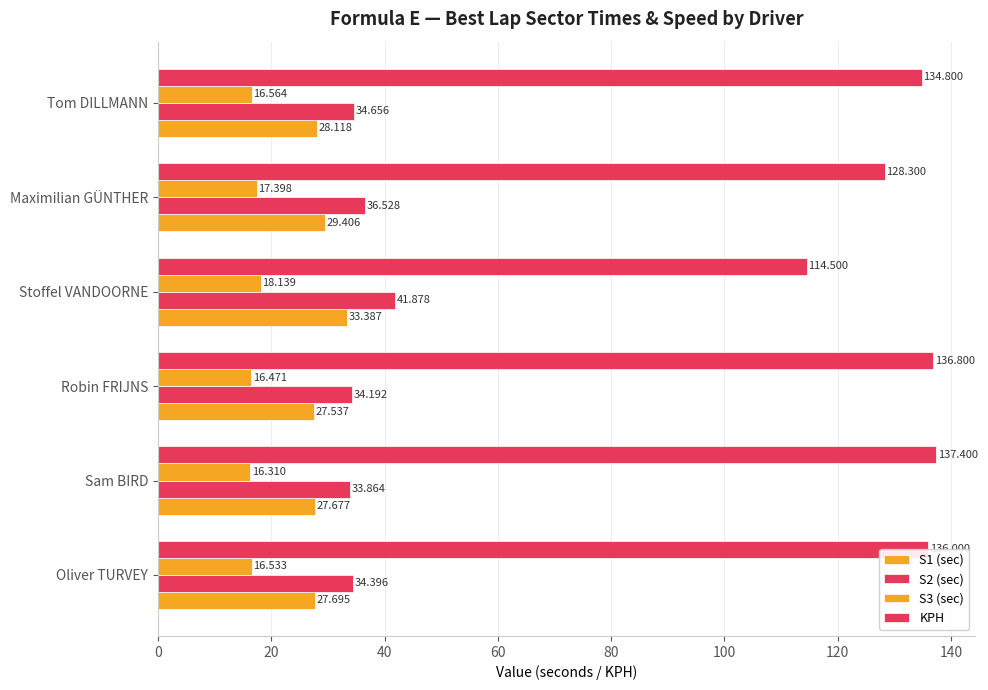

How many data points in S1 (sec) are less than 28?

3